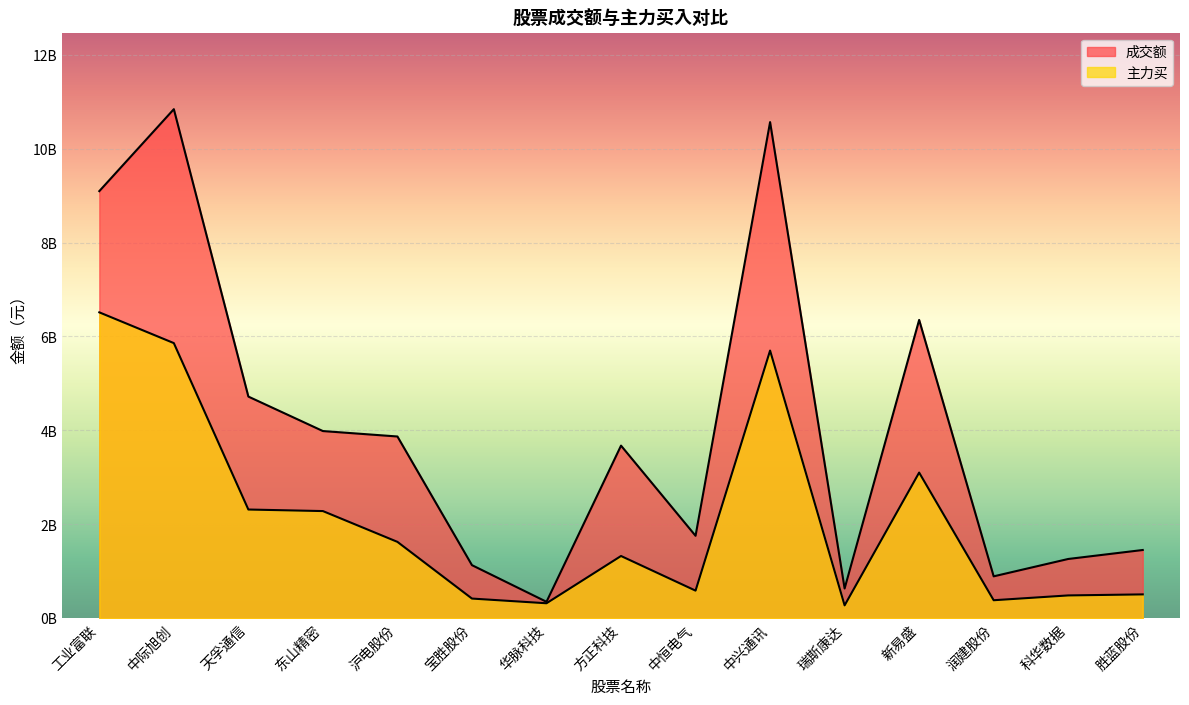

True or false: 成交额 has more than 2 points higher than both neighbors.

True